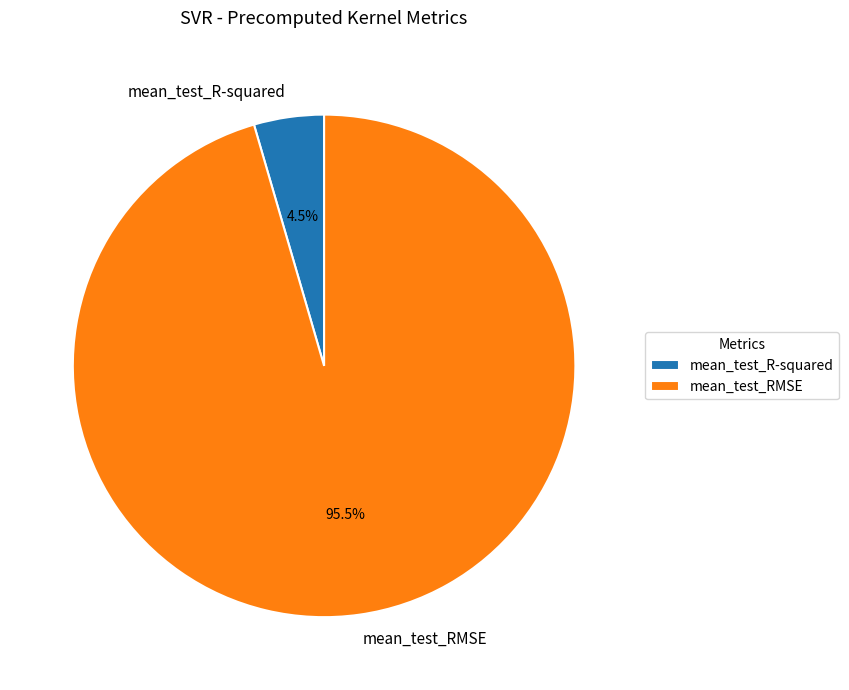

How many segments does this pie chart have?

2